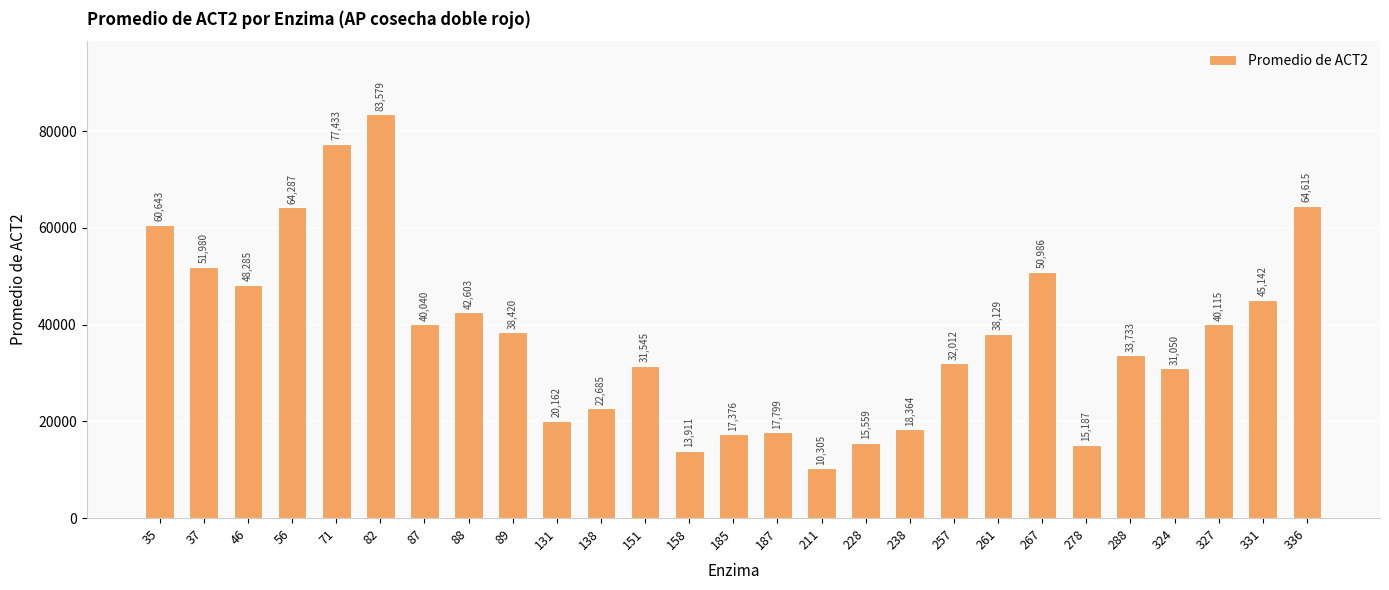

What is the value of the 5th bar from the left?

77432.6